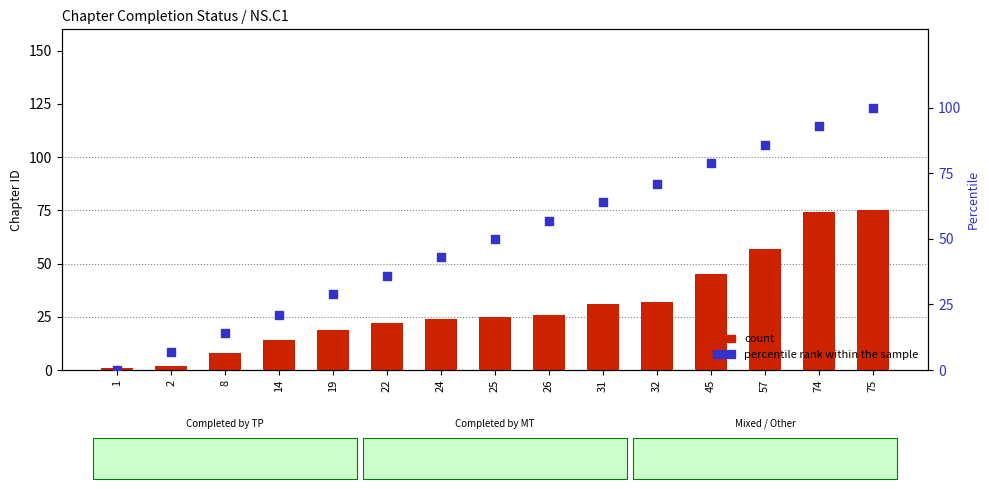

Is the value of count at 31 greater than the value of percentile rank within the sample at 2?

Yes